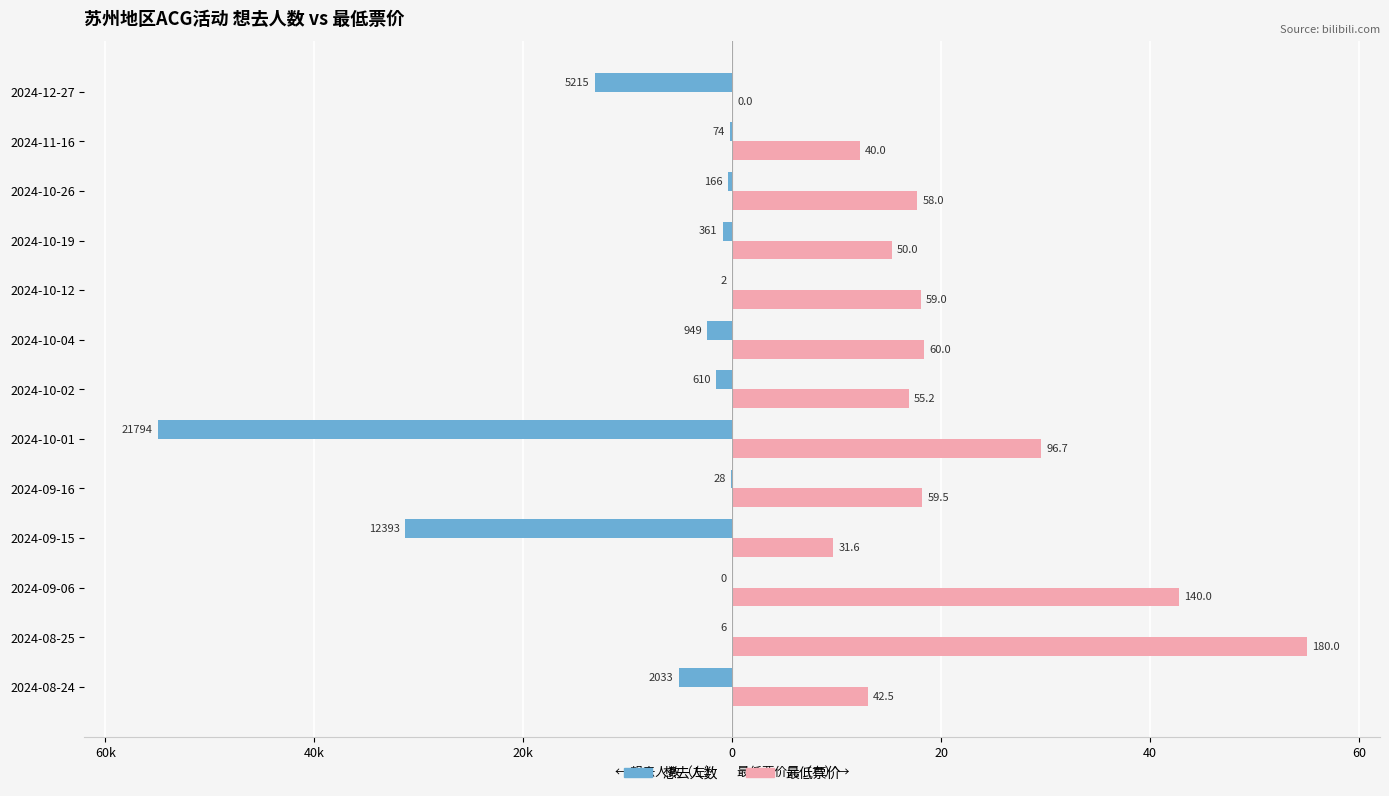

What are all the series names shown in the legend?

想去人数, 最低票价